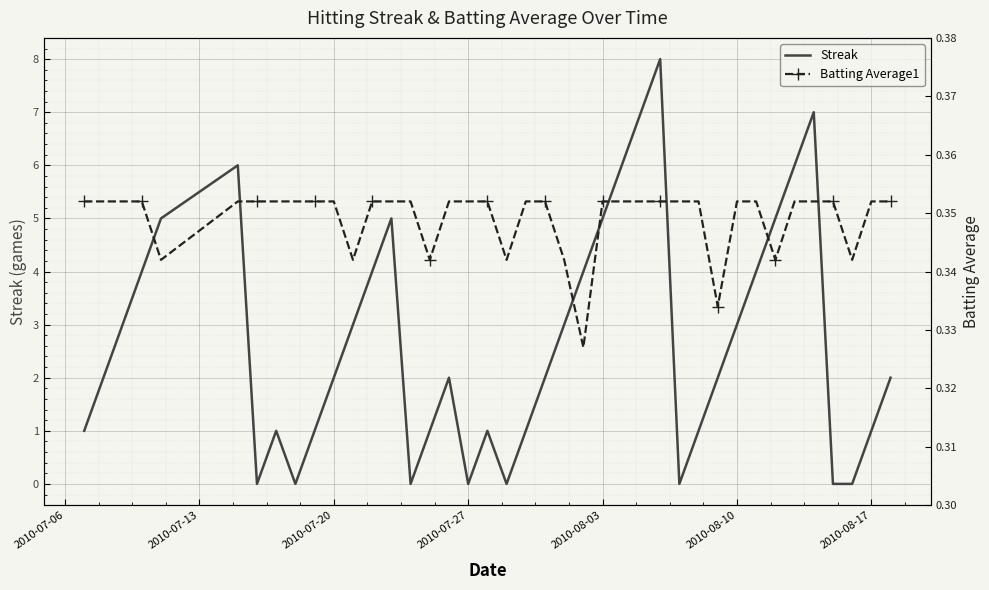

Is this an area chart (filled region under the line)?

No